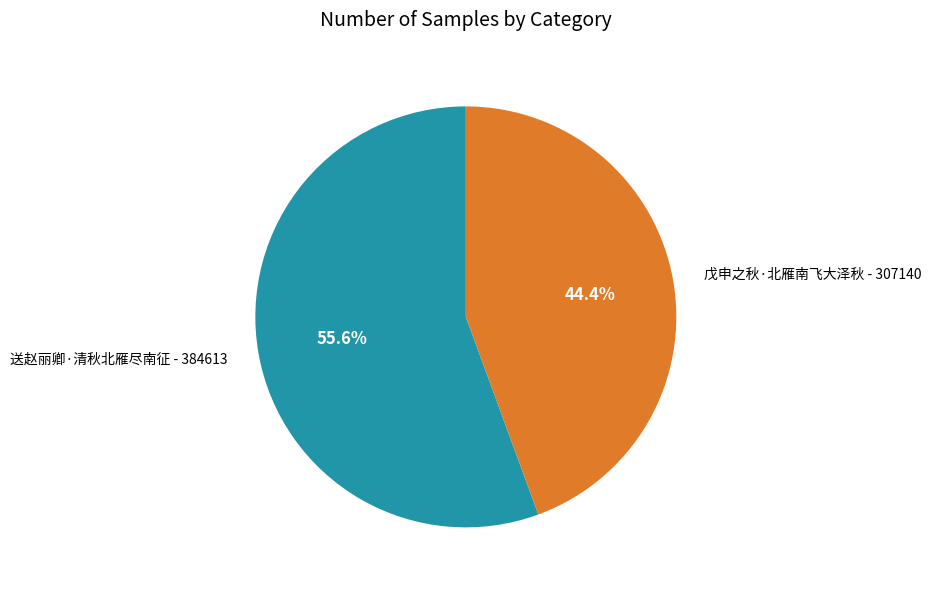

Count the number of slices in the pie.

2